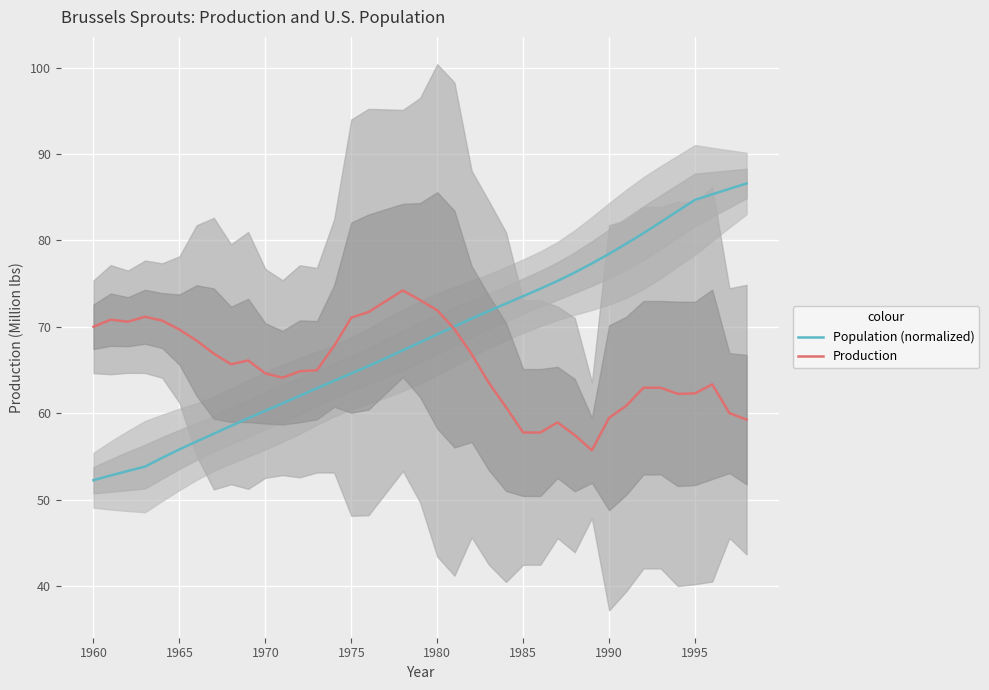

Reading right to left, transcribe all the data shown in this chart.

Population (normalized): 86.6	86.0	85.3	84.7	83.4	82.1	80.8	79.6	78.4	77.3	76.3	75.3	74.4	73.5	72.7	71.8	70.9	70.0	69.1	68.2	67.3	66.4	65.5	64.6	63.7	62.9	62.0	61.1	60.3	59.4	58.5	57.6	56.7	55.8	54.8	53.8	53.3	52.8	52.2
Production: 59.2	60.0	63.3	62.3	62.2	62.9	62.9	60.9	59.5	55.7	57.5	58.9	57.8	57.8	60.7	63.5	66.8	69.7	71.9	73.1	74.2	73.0	71.7	71.1	67.8	65.0	64.8	64.1	64.6	66.1	65.7	66.9	68.4	69.7	70.7	71.2	70.6	70.8	70.0